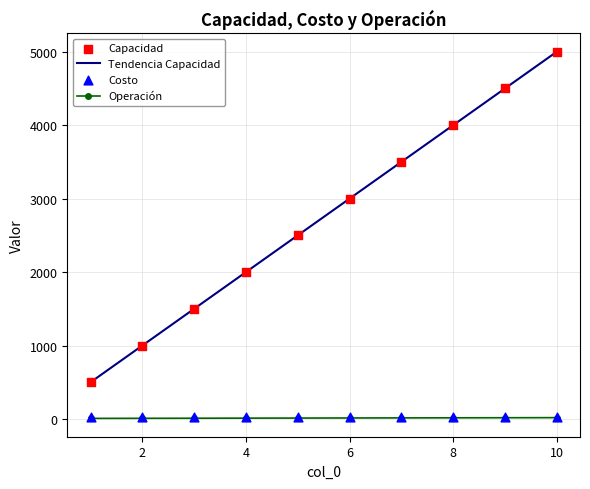

At how many categories does at least one series exceed 4810?

1